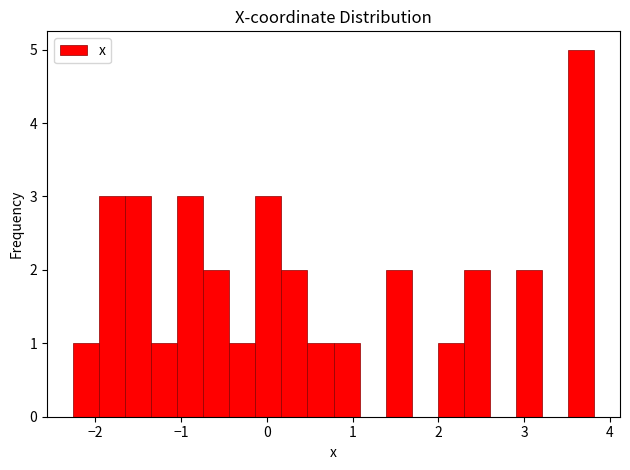

Read against the x-axis, roughly where is the centre of the tallest bar?

3.7